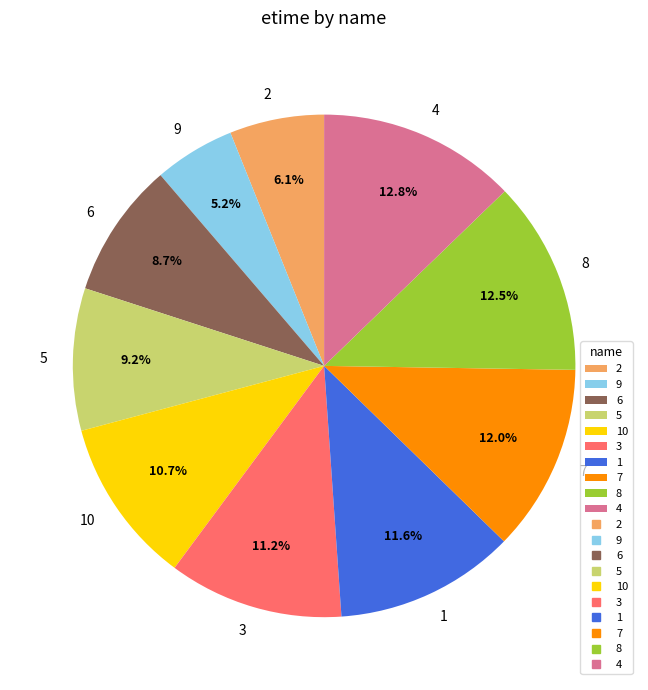

What percentage is the 6 slice, to the nearest percent?

9%